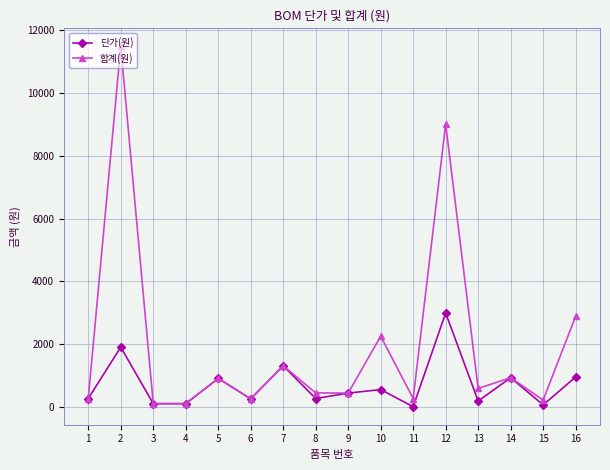

What is the average value of the 단가(원) series?

715